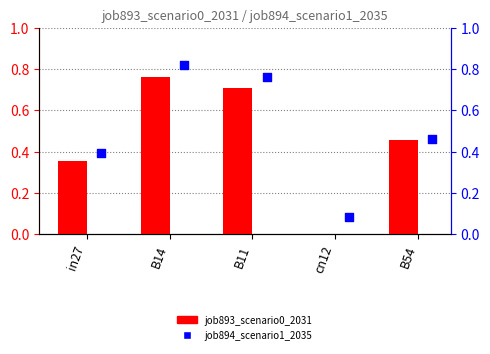

At how many categories does at least one series exceed 0?

5